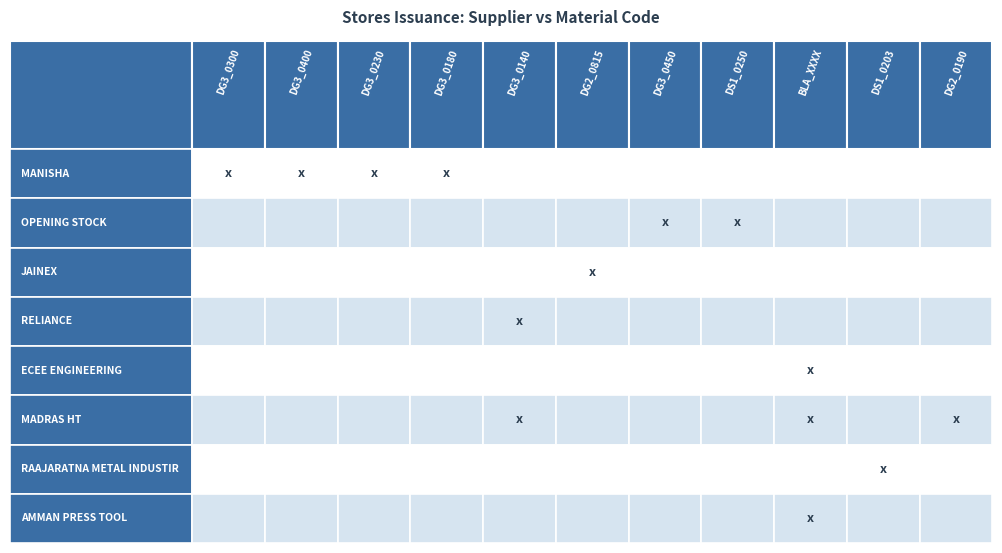

Which has a higher value, DG3_0400 or DG2_0190?

DG3_0400